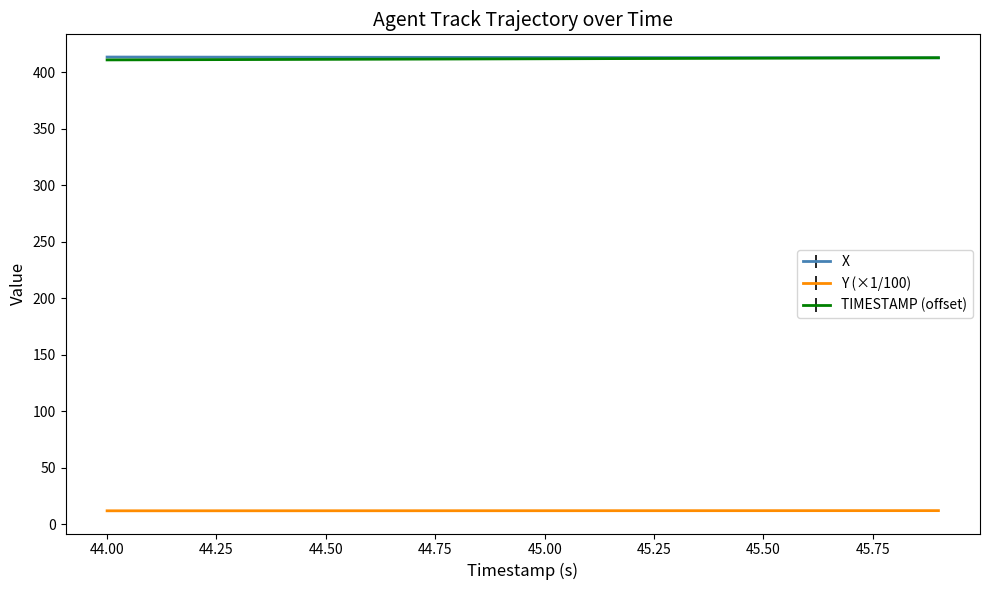

At how many categories does at least one series exceed 266?

20